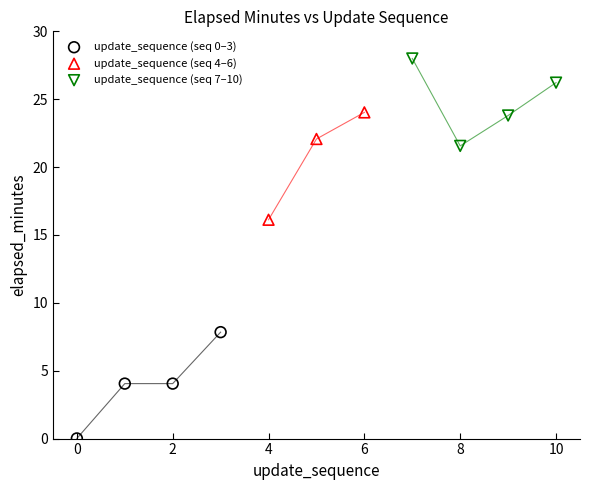

Which series contains the highest Y value?

update_sequence (seq 7–10)